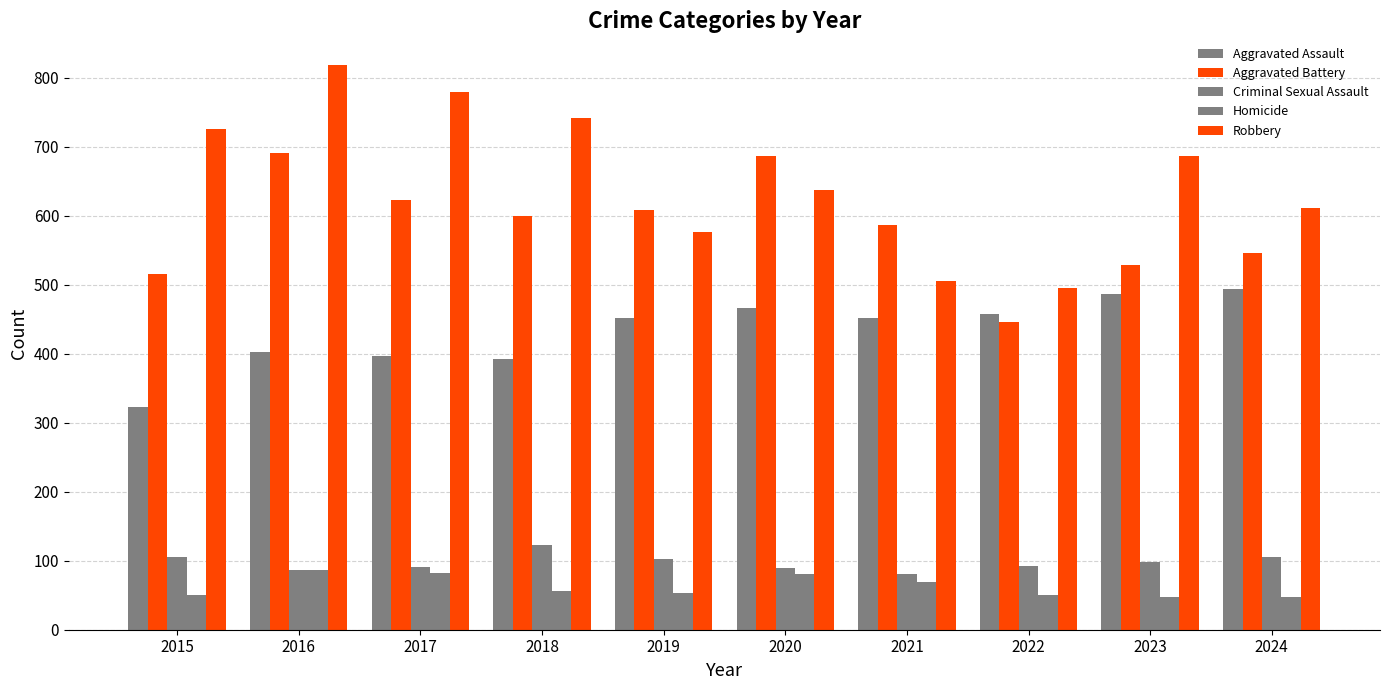

Reading right to left, list all the values displayed in this chart.

Aggravated Assault: 494	486	458	452	466	452	392	396	402	323
Aggravated Battery: 546	529	446	587	686	608	600	623	691	515
Criminal Sexual Assault: 106	98	93	81	89	102	123	91	87	105
Homicide: 48	48	50	69	81	53	56	82	87	50
Robbery: 611	687	495	506	637	577	741	780	819	726